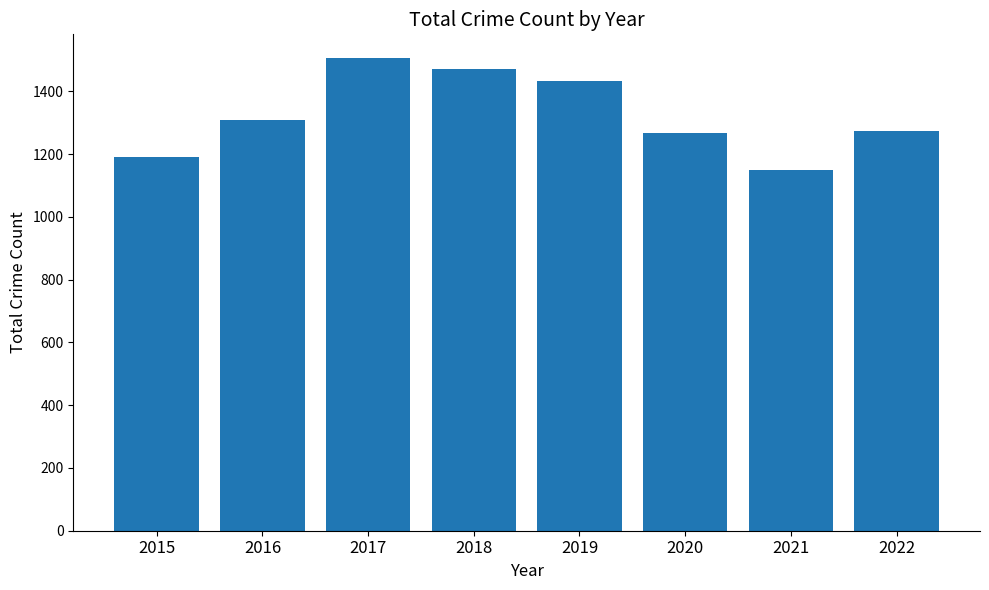

Does the chart contain any negative values?

No